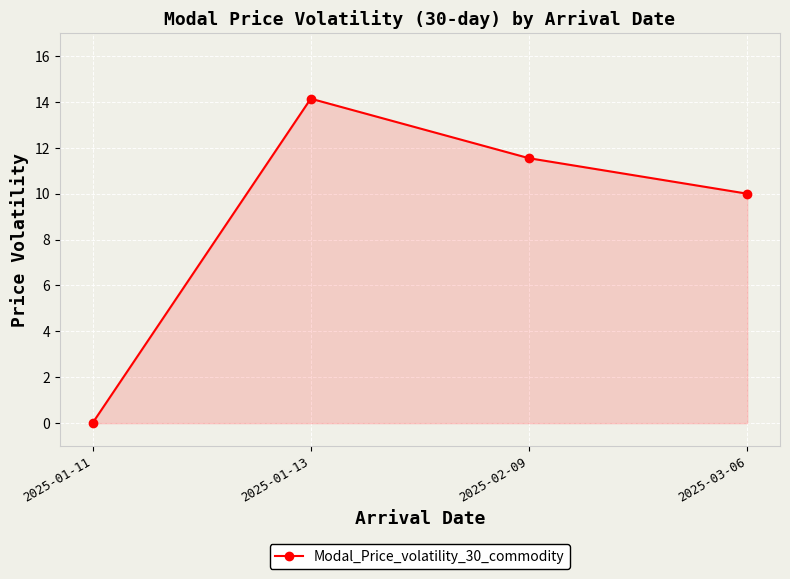

The value at 2025-02-09 is 19.1. True or false?

False